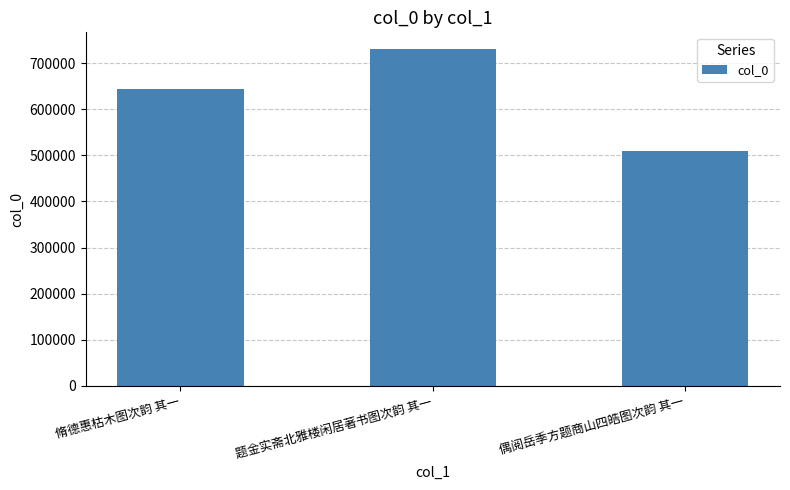

What is the sum of all values?

1886010